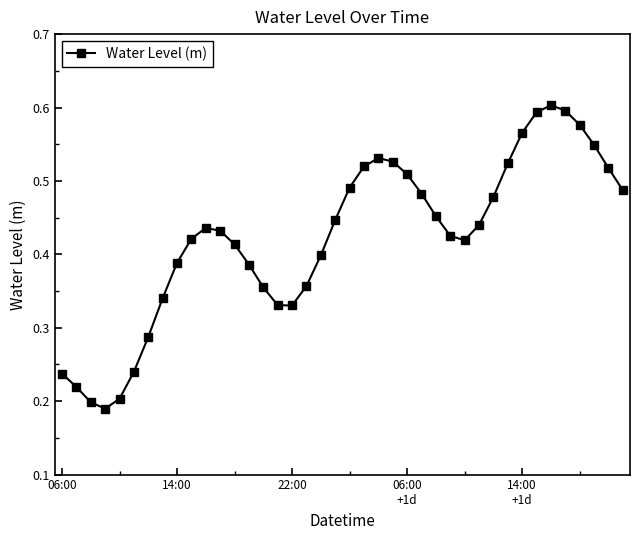

What is the sum of all values?

16.9